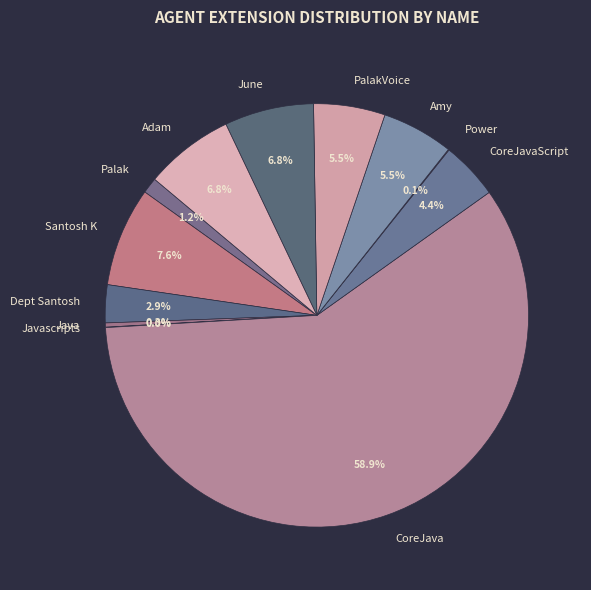

Does June represent more than half of the total?

No